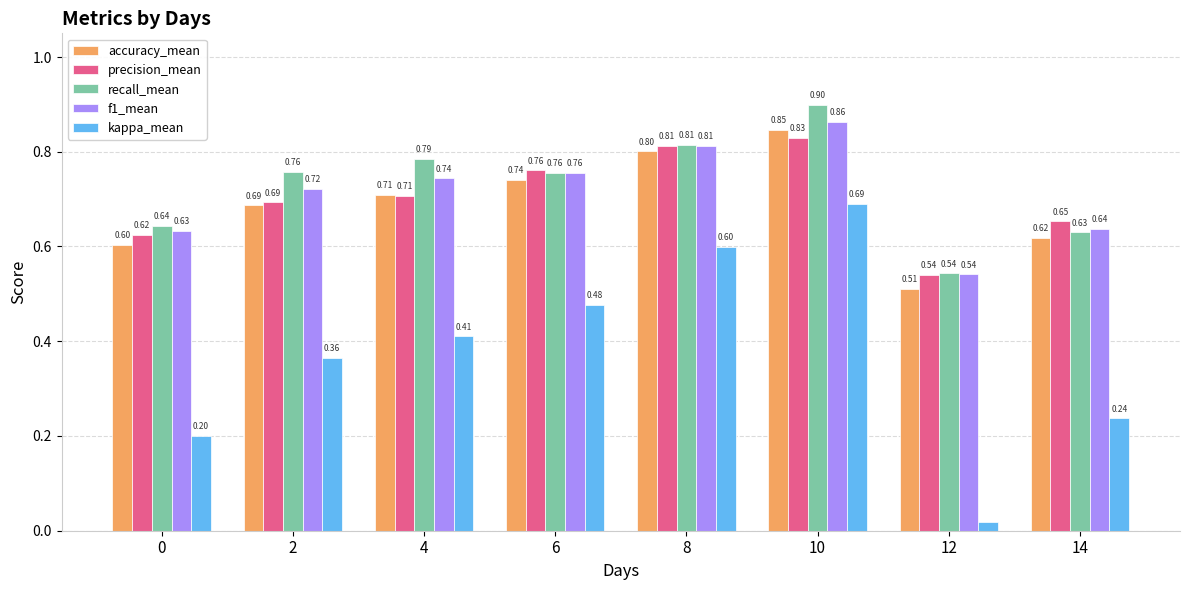

Which series has the largest range (max minus min)?

kappa_mean